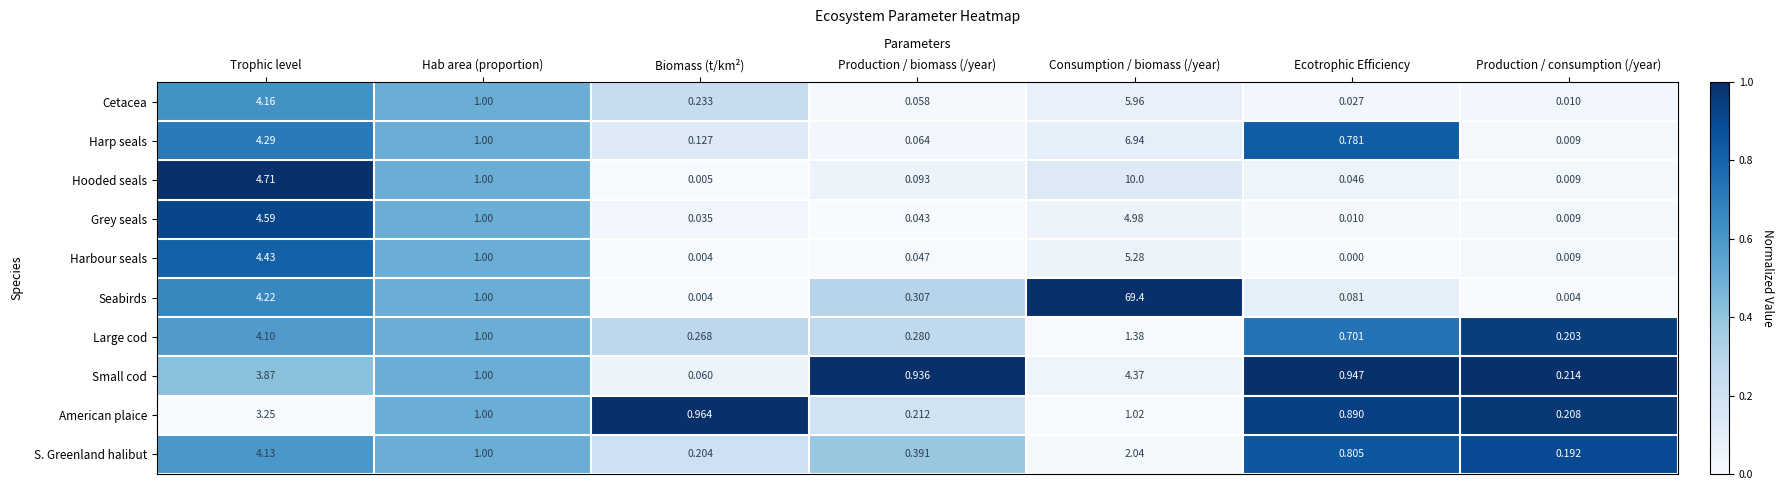

Which category has the highest value across all series?

Consumption / biomass (/year)